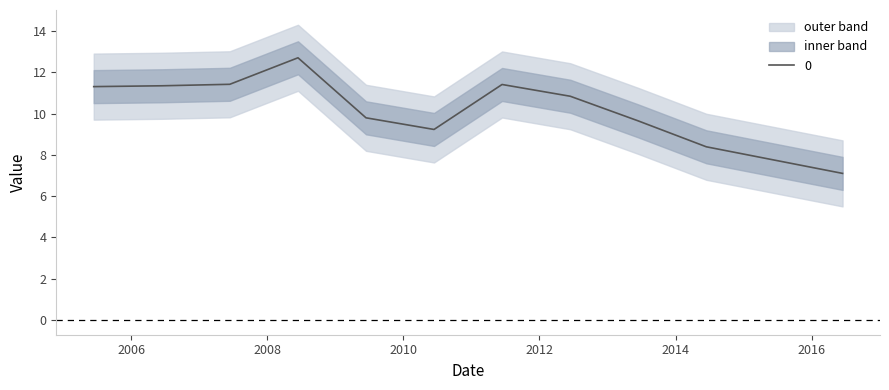

Reading left to right, what are all the values shown in this chart?

2005-06-15=11.3	2006-06-15=11.3	2007-06-15=11.4	2008-06-15=12.7	2009-06-15=9.8	2010-06-15=9.2	2011-06-15=11.4	2012-06-15=10.8	2013-06-15=9.6	2014-06-15=8.4	2016-06-15=7.1